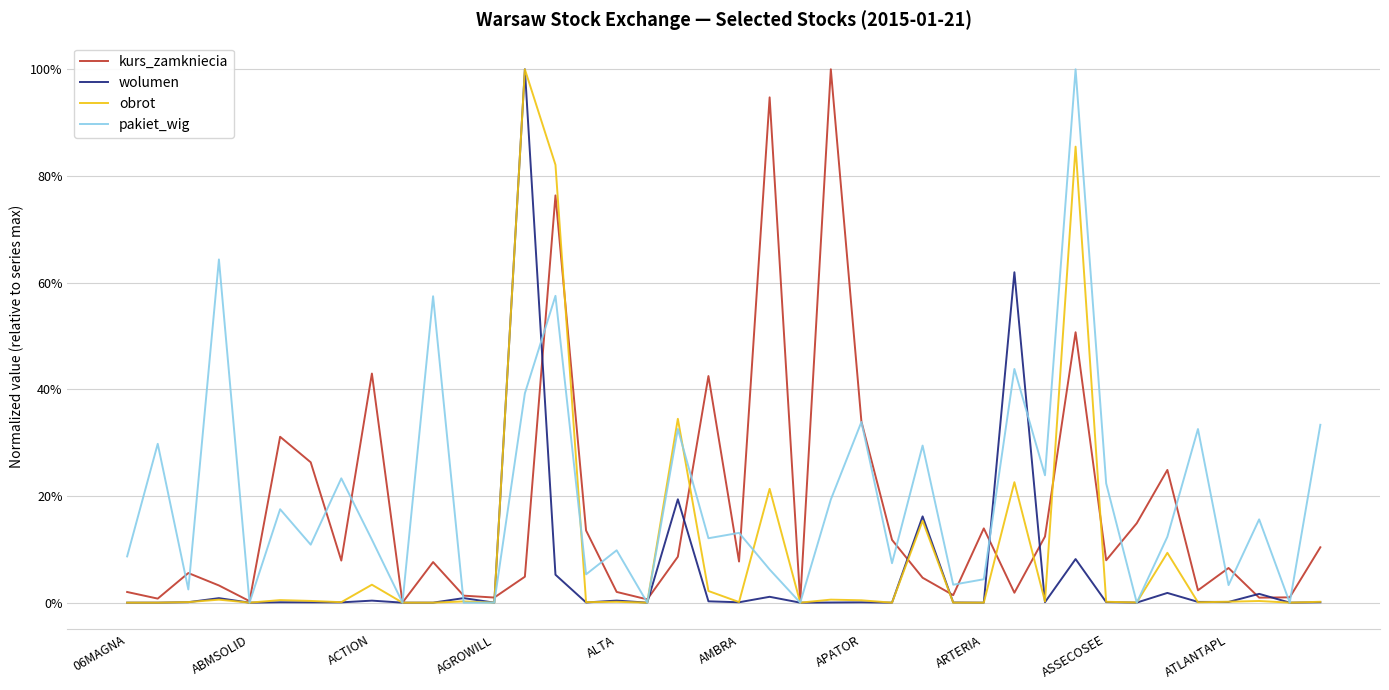

Is this an area chart (filled region under the line)?

No